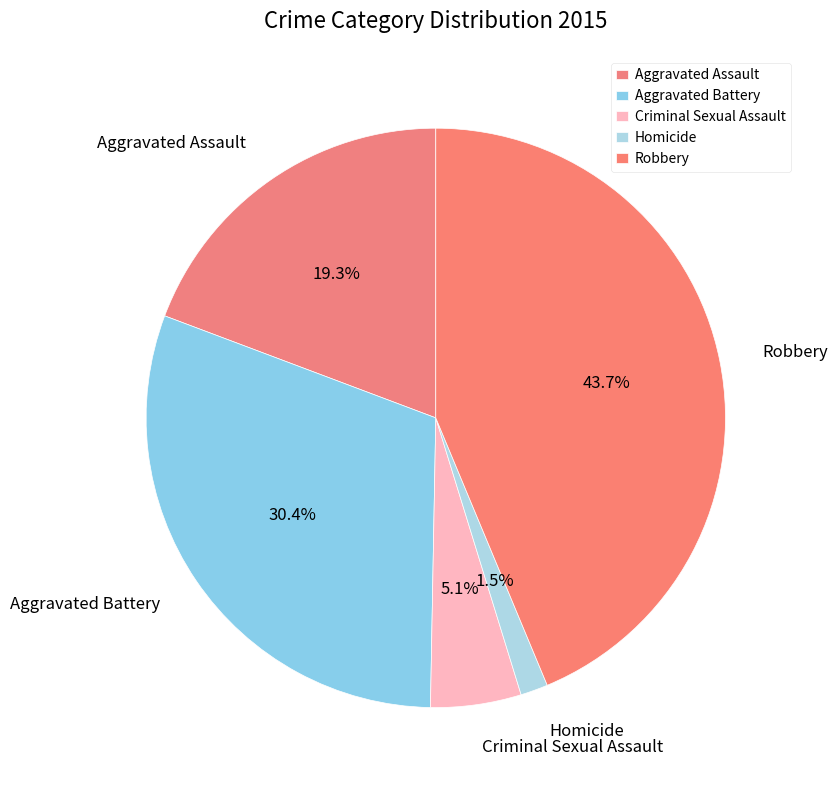

Which slice is the smallest?

Homicide